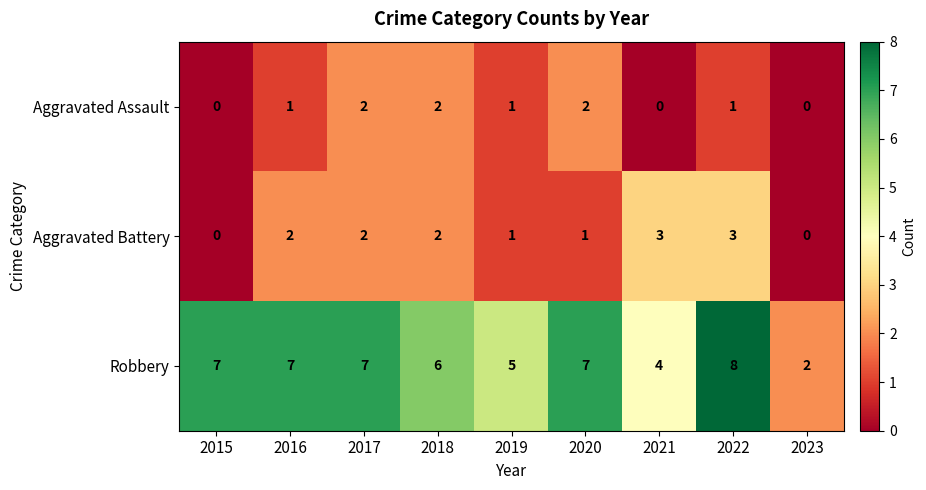

At which category is the sum across all series the highest?

2022